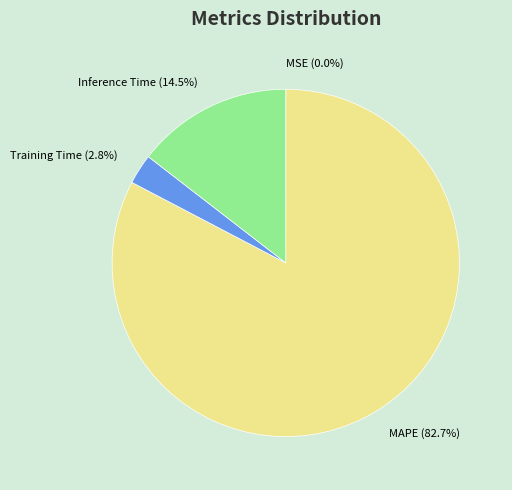

What percentage is NOT represented by MAPE?

17.3%